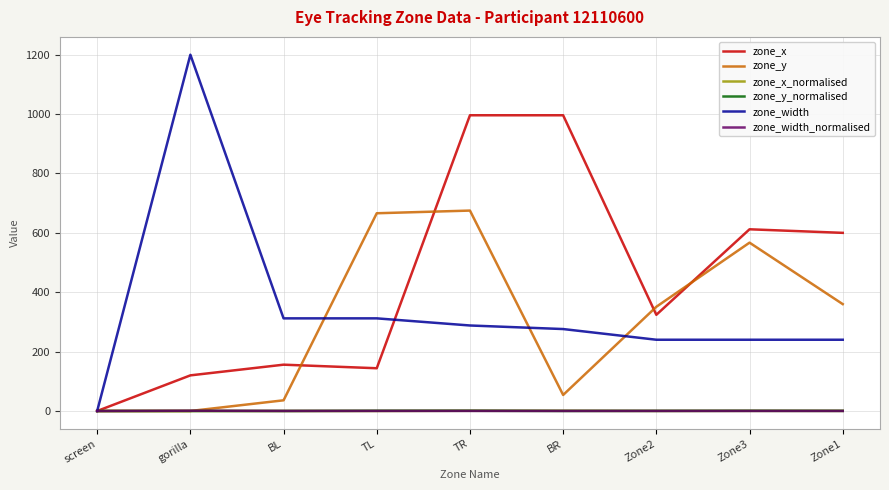

Is the value of zone_y_normalised at Zone1 greater than the value of zone_width at Zone1?

No